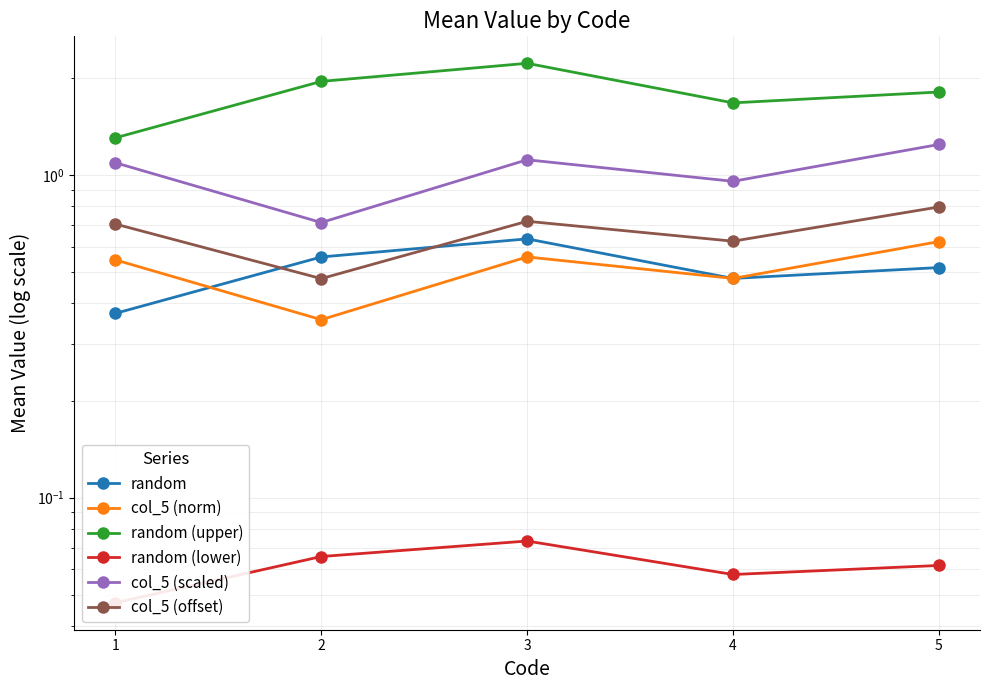

What is the average value of the random series?

0.5